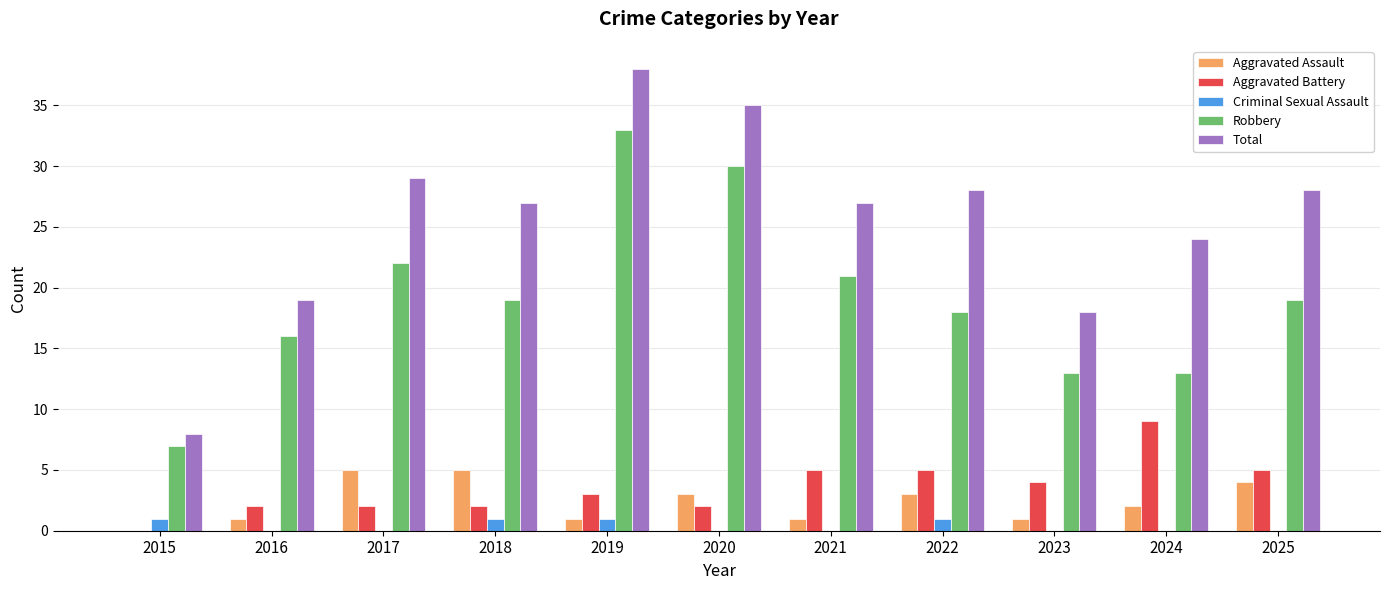

Reading left to right, transcribe all the data shown in this chart.

Aggravated Assault: 2015=0	2016=1	2017=5	2018=5	2019=1	2020=3	2021=1	2022=3	2023=1	2024=2	2025=4
Aggravated Battery: 2015=0	2016=2	2017=2	2018=2	2019=3	2020=2	2021=5	2022=5	2023=4	2024=9	2025=5
Criminal Sexual Assault: 2015=1	2016=0	2017=0	2018=1	2019=1	2020=0	2021=0	2022=1	2023=0	2024=0	2025=0
Robbery: 2015=7	2016=16	2017=22	2018=19	2019=33	2020=30	2021=21	2022=18	2023=13	2024=13	2025=19
Total: 2015=8	2016=19	2017=29	2018=27	2019=38	2020=35	2021=27	2022=28	2023=18	2024=24	2025=28